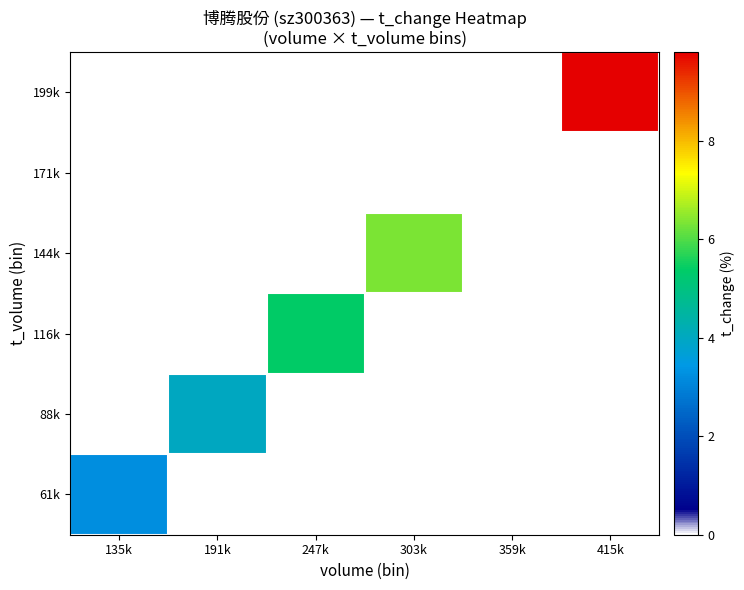

Reading left to right, transcribe all the data shown in this chart.

61k: 135k=3.2	191k=0.0	247k=0.0	303k=0.0	359k=0.0	415k=0.0
88k: 135k=0.0	191k=4.0	247k=0.0	303k=0.0	359k=0.0	415k=0.0
116k: 135k=0.0	191k=0.0	247k=5.4	303k=0.0	359k=0.0	415k=0.0
144k: 135k=0.0	191k=0.0	247k=0.0	303k=6.3	359k=0.0	415k=0.0
171k: 135k=0.0	191k=0.0	247k=0.0	303k=0.0	359k=0.0	415k=0.0
199k: 135k=0.0	191k=0.0	247k=0.0	303k=0.0	359k=0.0	415k=9.8